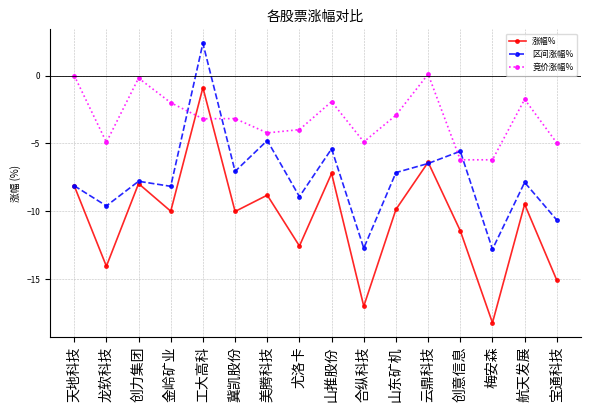

What are all the series names shown in the legend?

涨幅%, 区间涨幅%, 竞价涨幅%